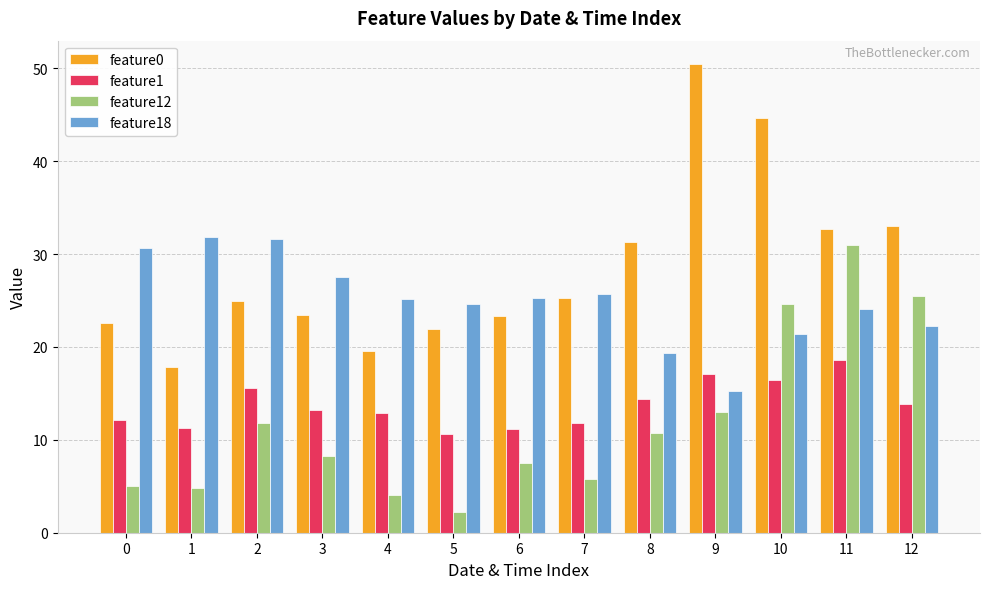

What is the total value across all series at 7?

68.6